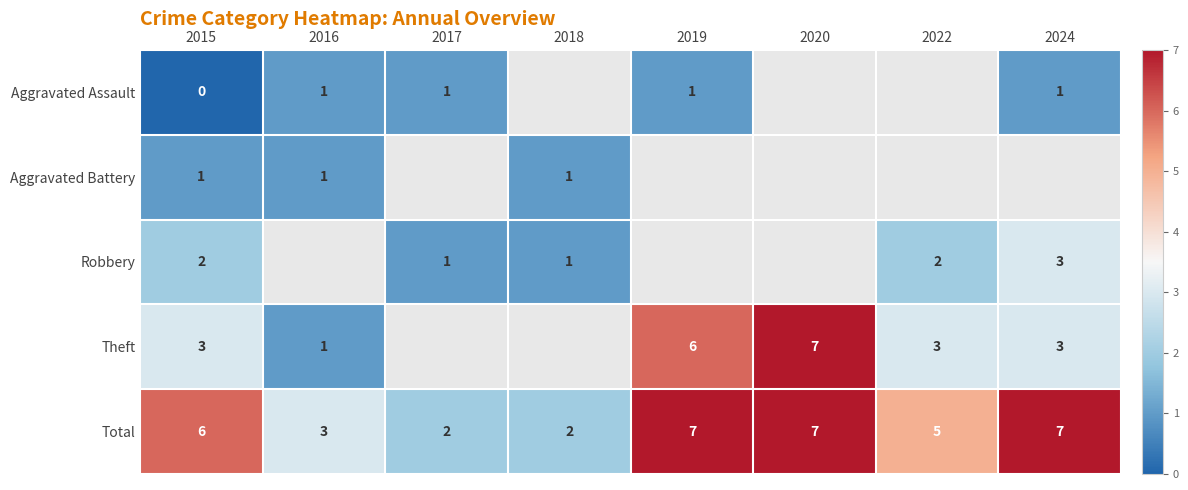

The Total series shows 9.5 at 2019. True or false?

False